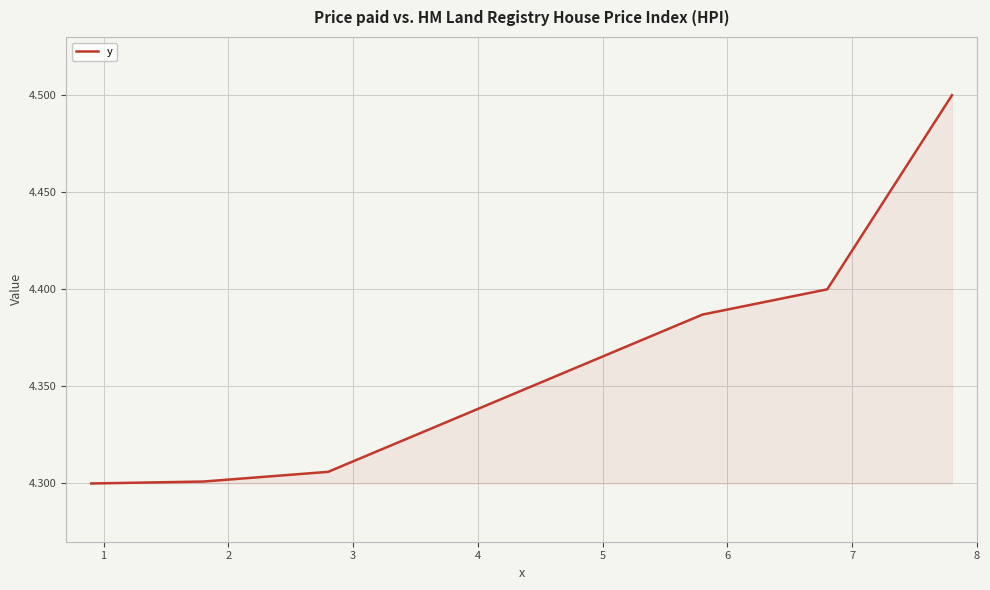

How many values are between 4 and 5?

8